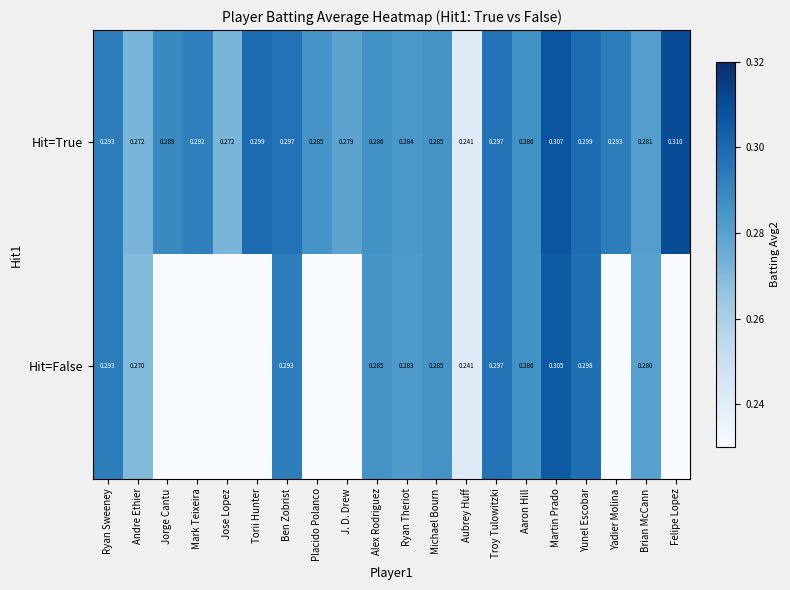

The Hit=False series shows 0.3 at Michael Bourn. True or false?

True